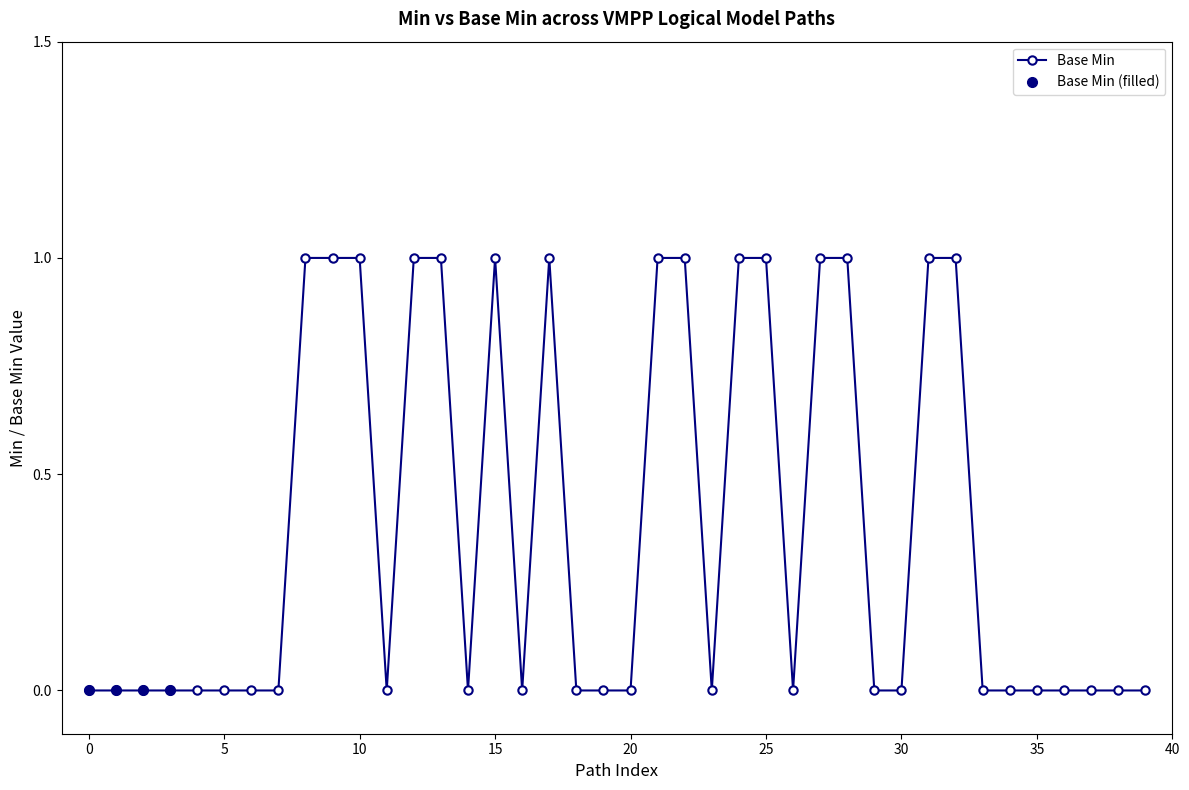

True or false: the data has more than 2 interior local peaks.

False